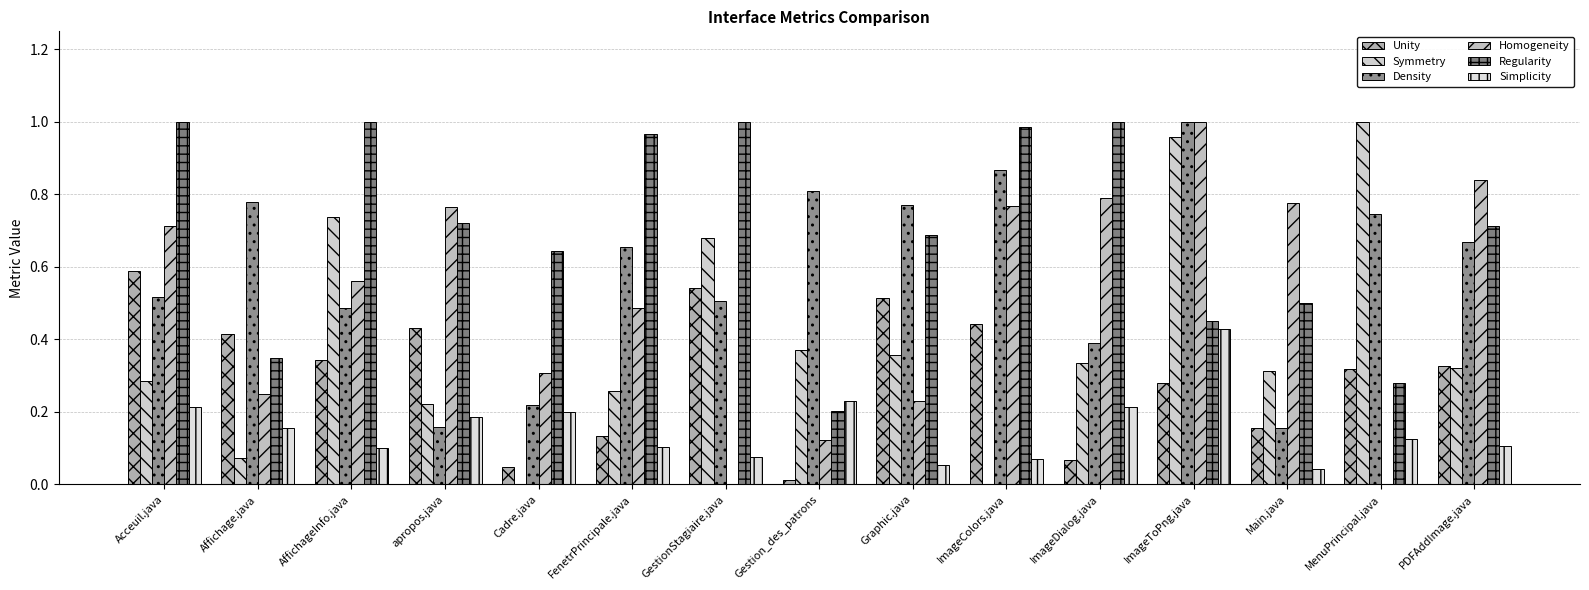

How many data points does each series have?

15